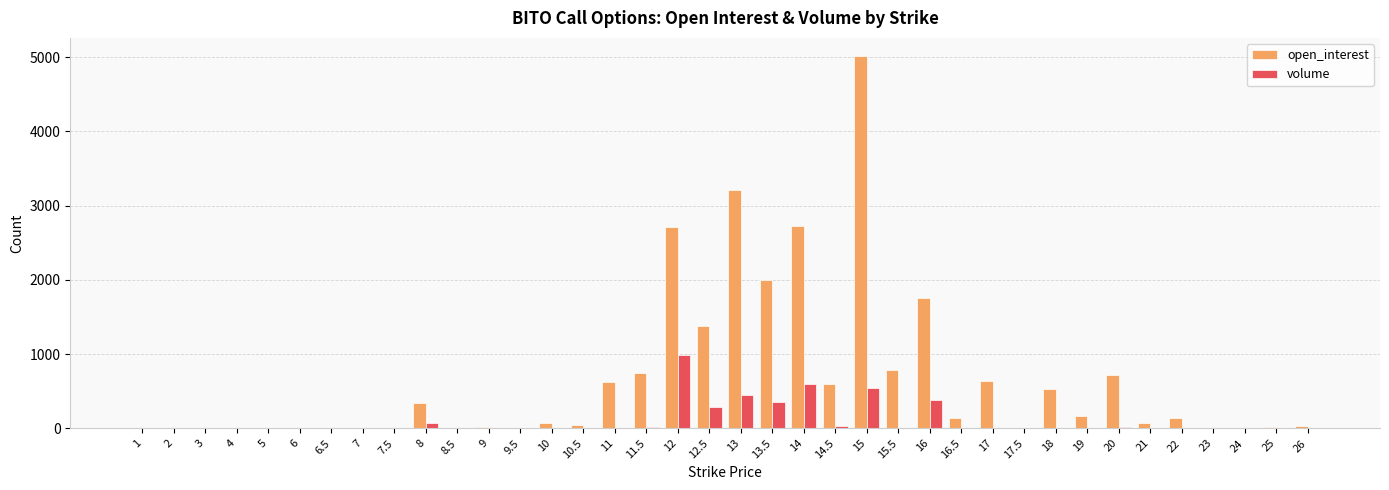

Between 6 and 18, which series saw the biggest shift?

open_interest